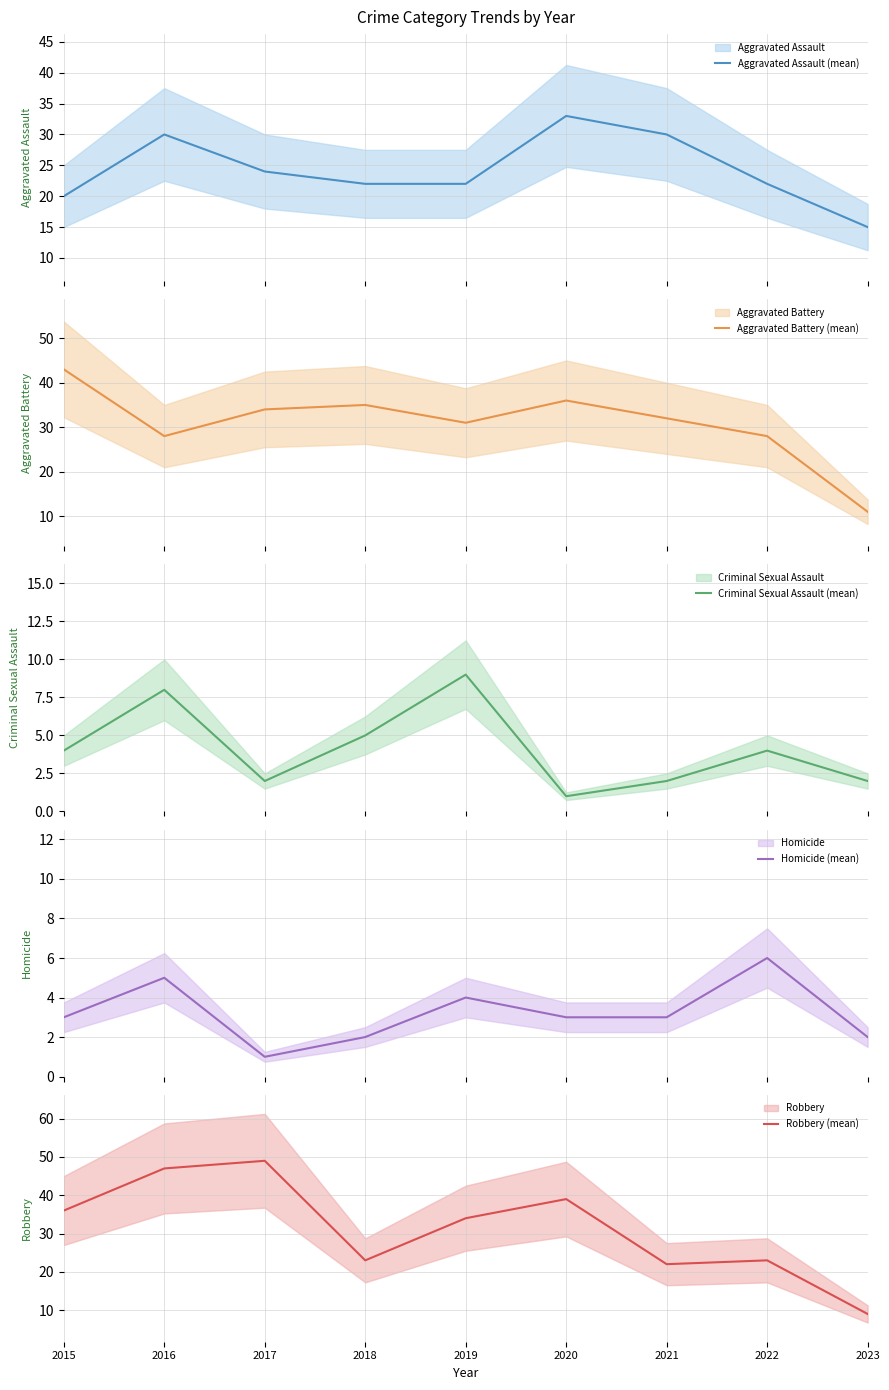

What is the difference between the Criminal Sexual Assault (mean) values at 2020 and 2015?

3